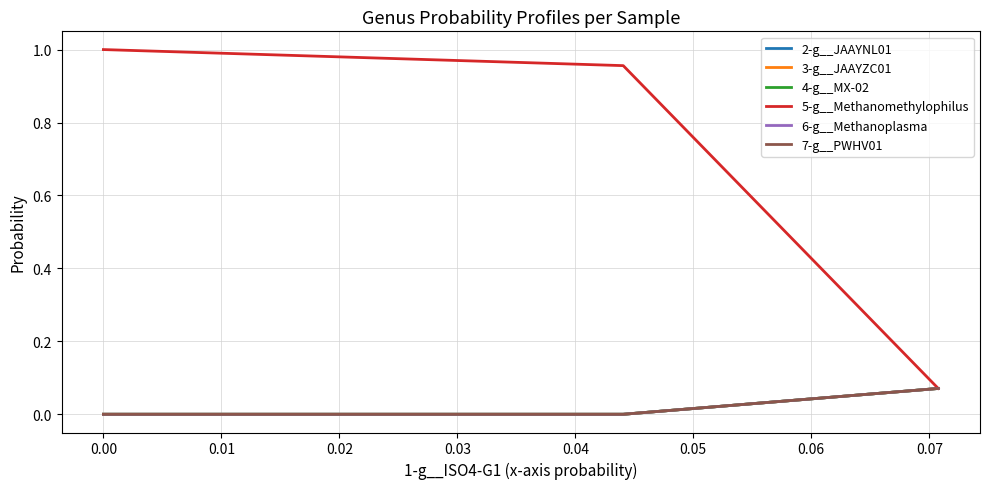

How many distinct data groups are displayed?

6